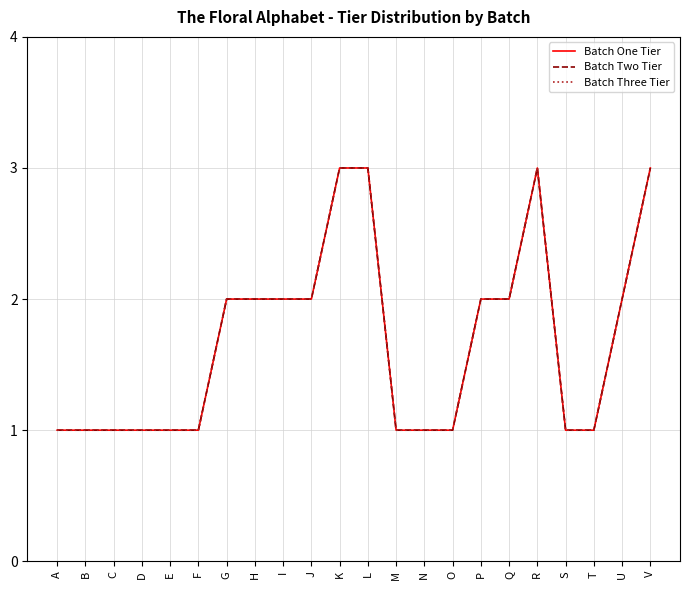

Does the chart display data point markers on the line(s)?

No